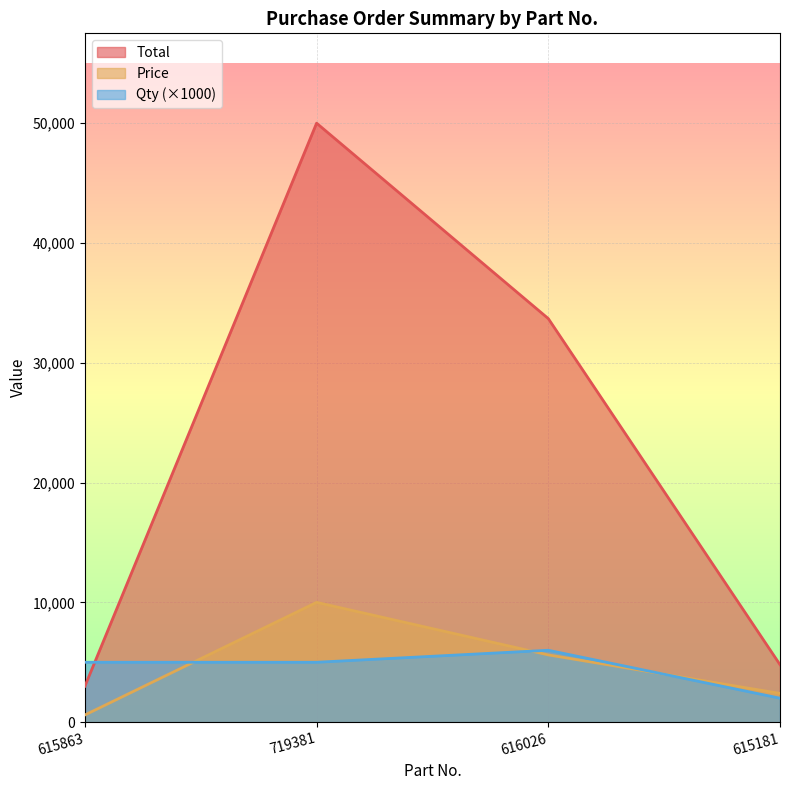

Reading left to right, extract all data points from this chart.

Total: 615863=3000	719381=49995	616026=33684	615181=4800
Price: 615863=600	719381=9999	616026=5614	615181=2400
Qty: 615863=5000	719381=5000	616026=6000	615181=2000